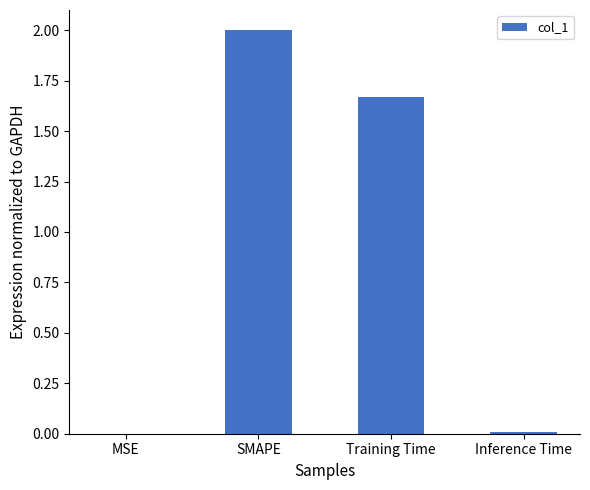

Where is the data nearest to the value 1?

Training Time